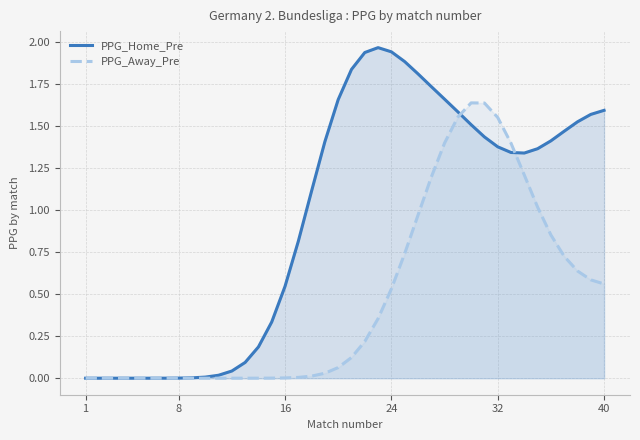

Does the chart display data point markers on the line(s)?

No